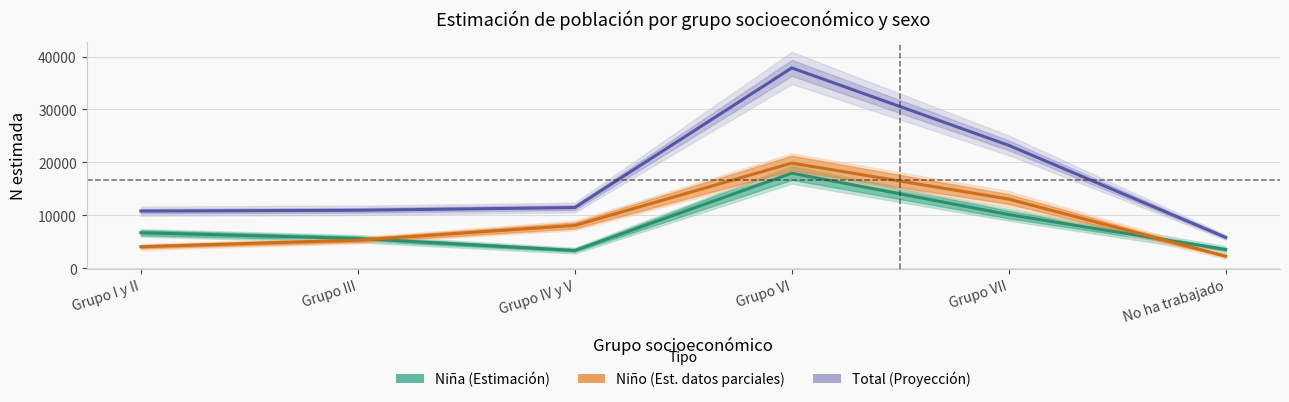

What is the lowest value of the Niño (Estimación basada en datos parciales) series?

2285